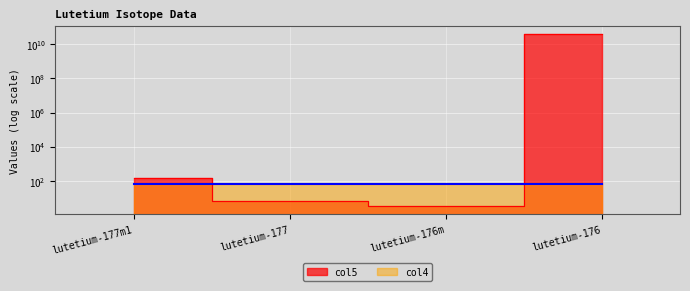

Which has a higher value, lutetium-177m1 or lutetium-177?

lutetium-177m1